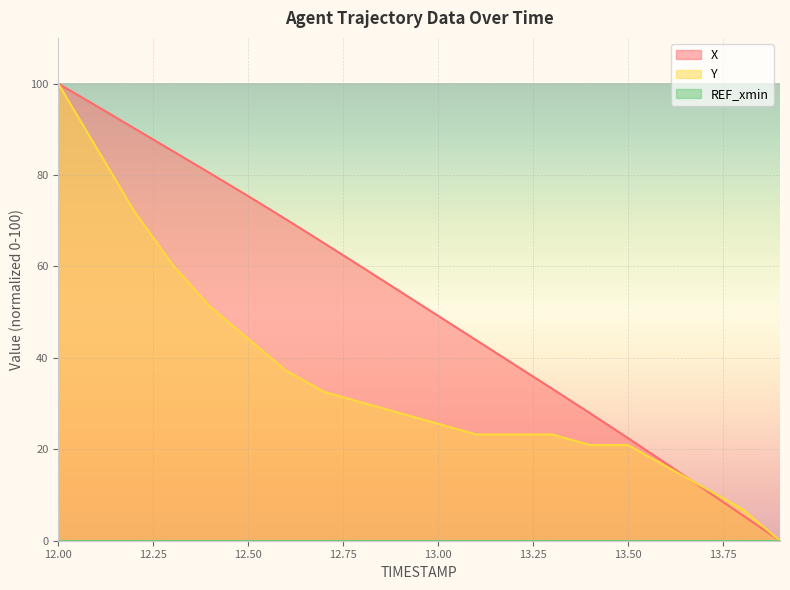

What is the highest value of the X series?

100.0